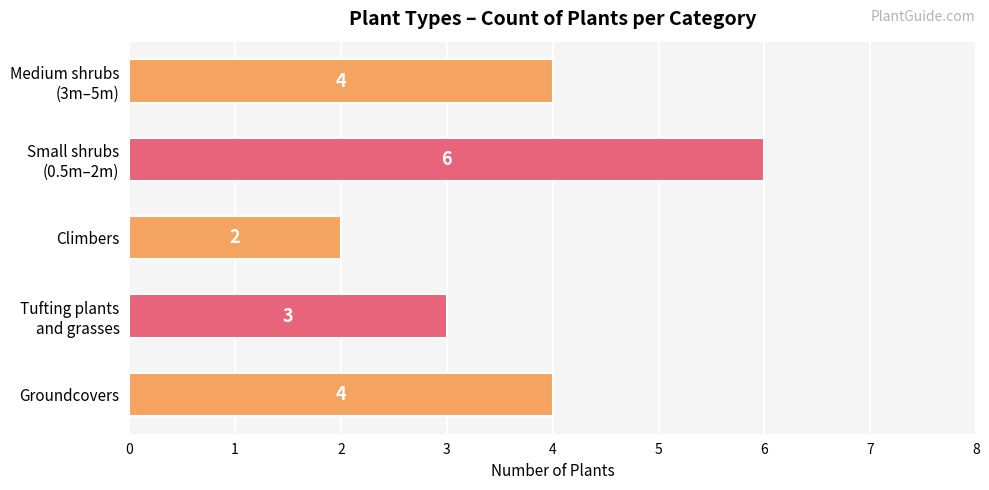

Count the values in the range 3 to 4.

3